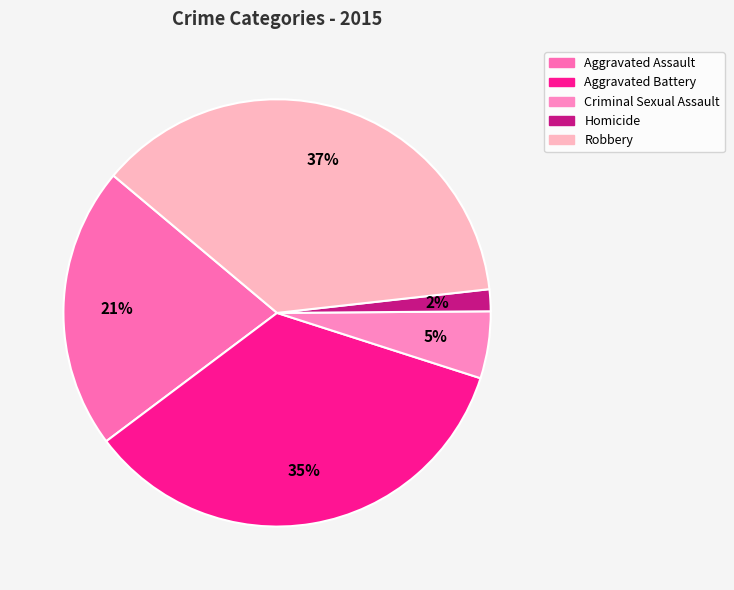

Do Homicide and Aggravated Assault together represent more than half of the pie?

No